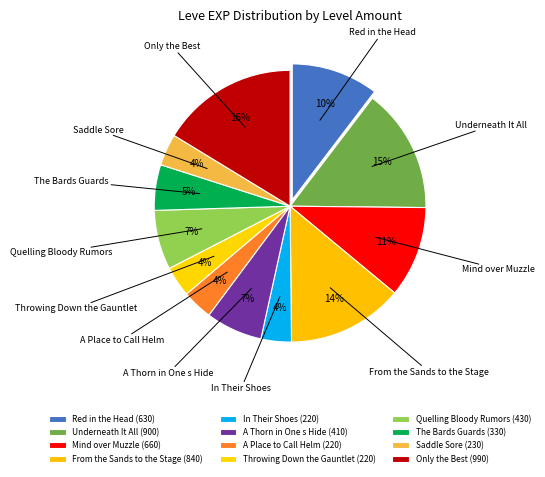

Do Throwing Down the Gauntlet and In Their Shoes together represent more than half of the pie?

No